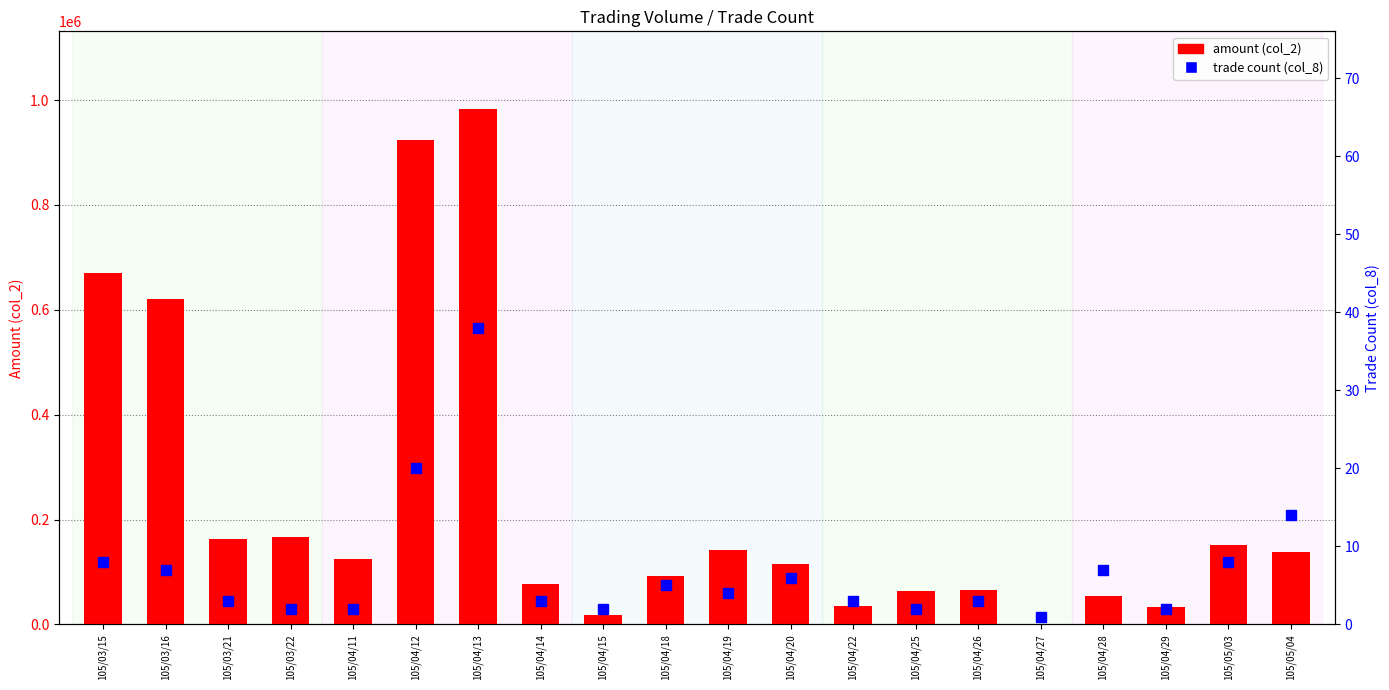

Rank the series at 105/03/15 from lowest to highest value.

trade count (col_8), amount (col_2)